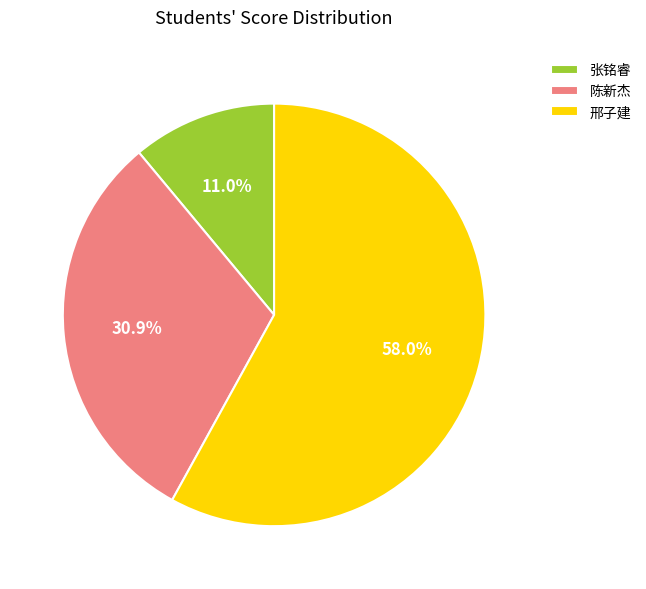

Which category accounts for the majority?

邢子建